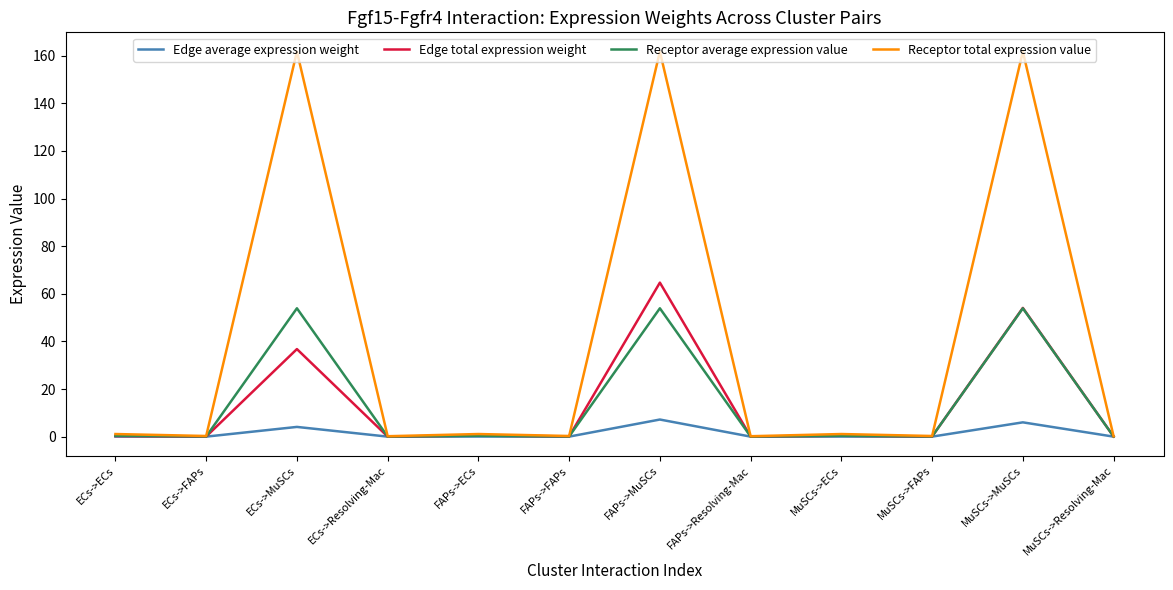

How many lines are shown in the chart?

4